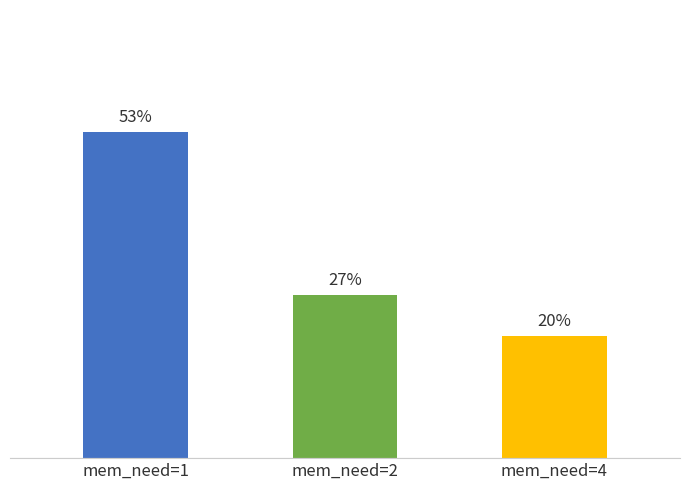

Does the chart contain any negative values?

No